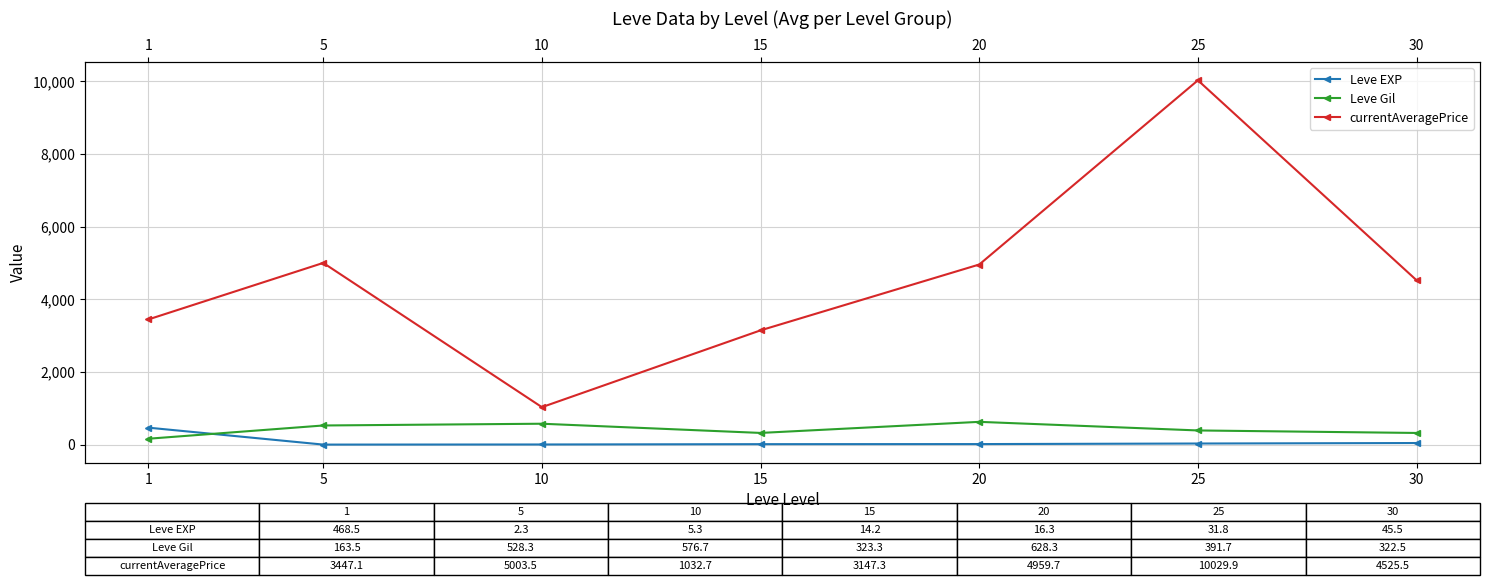

At how many categories does at least one series exceed 6351?

1